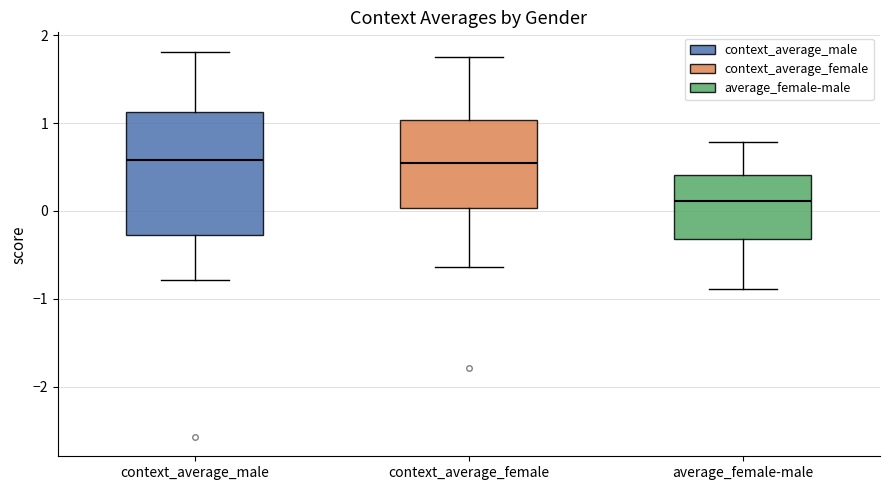

Where does the lower whisker of the box for average_female-male end on the y-axis? The values are not printed on the chart, so give them approximately, as read against the axis.

-0.9